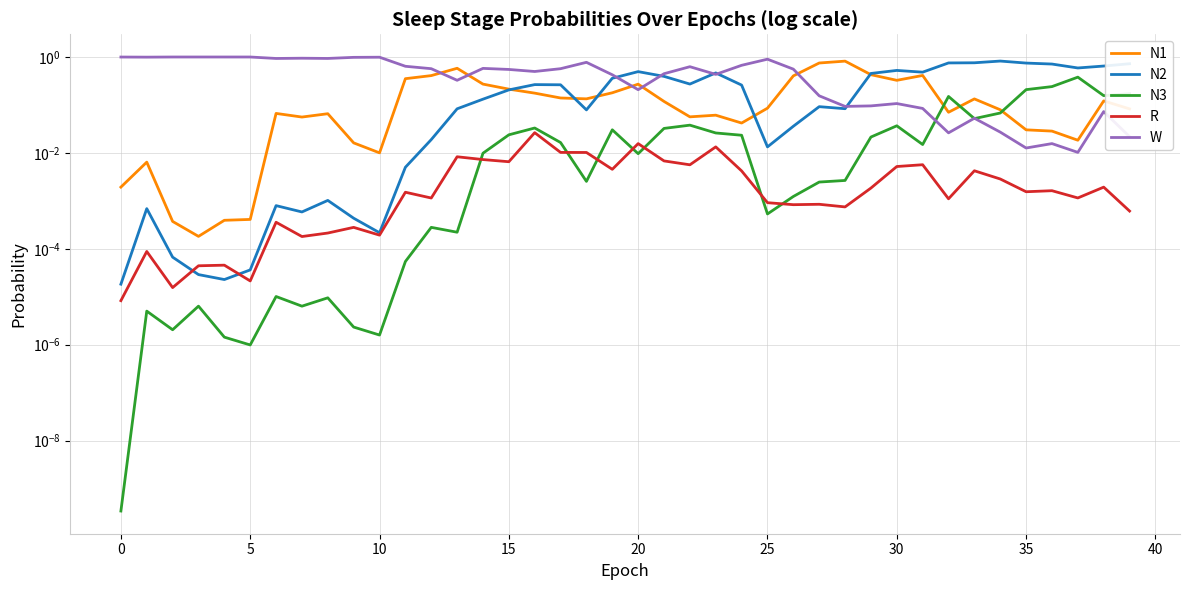

How many lines are shown in the chart?

5